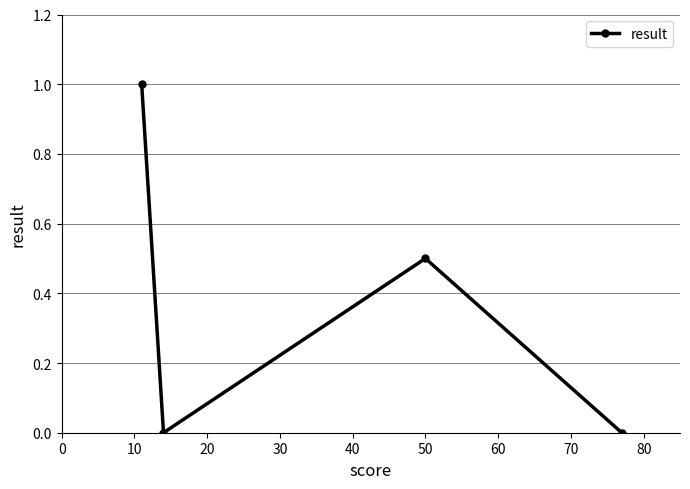

How many points are lower than both their immediate neighbors (excluding endpoints)?

1